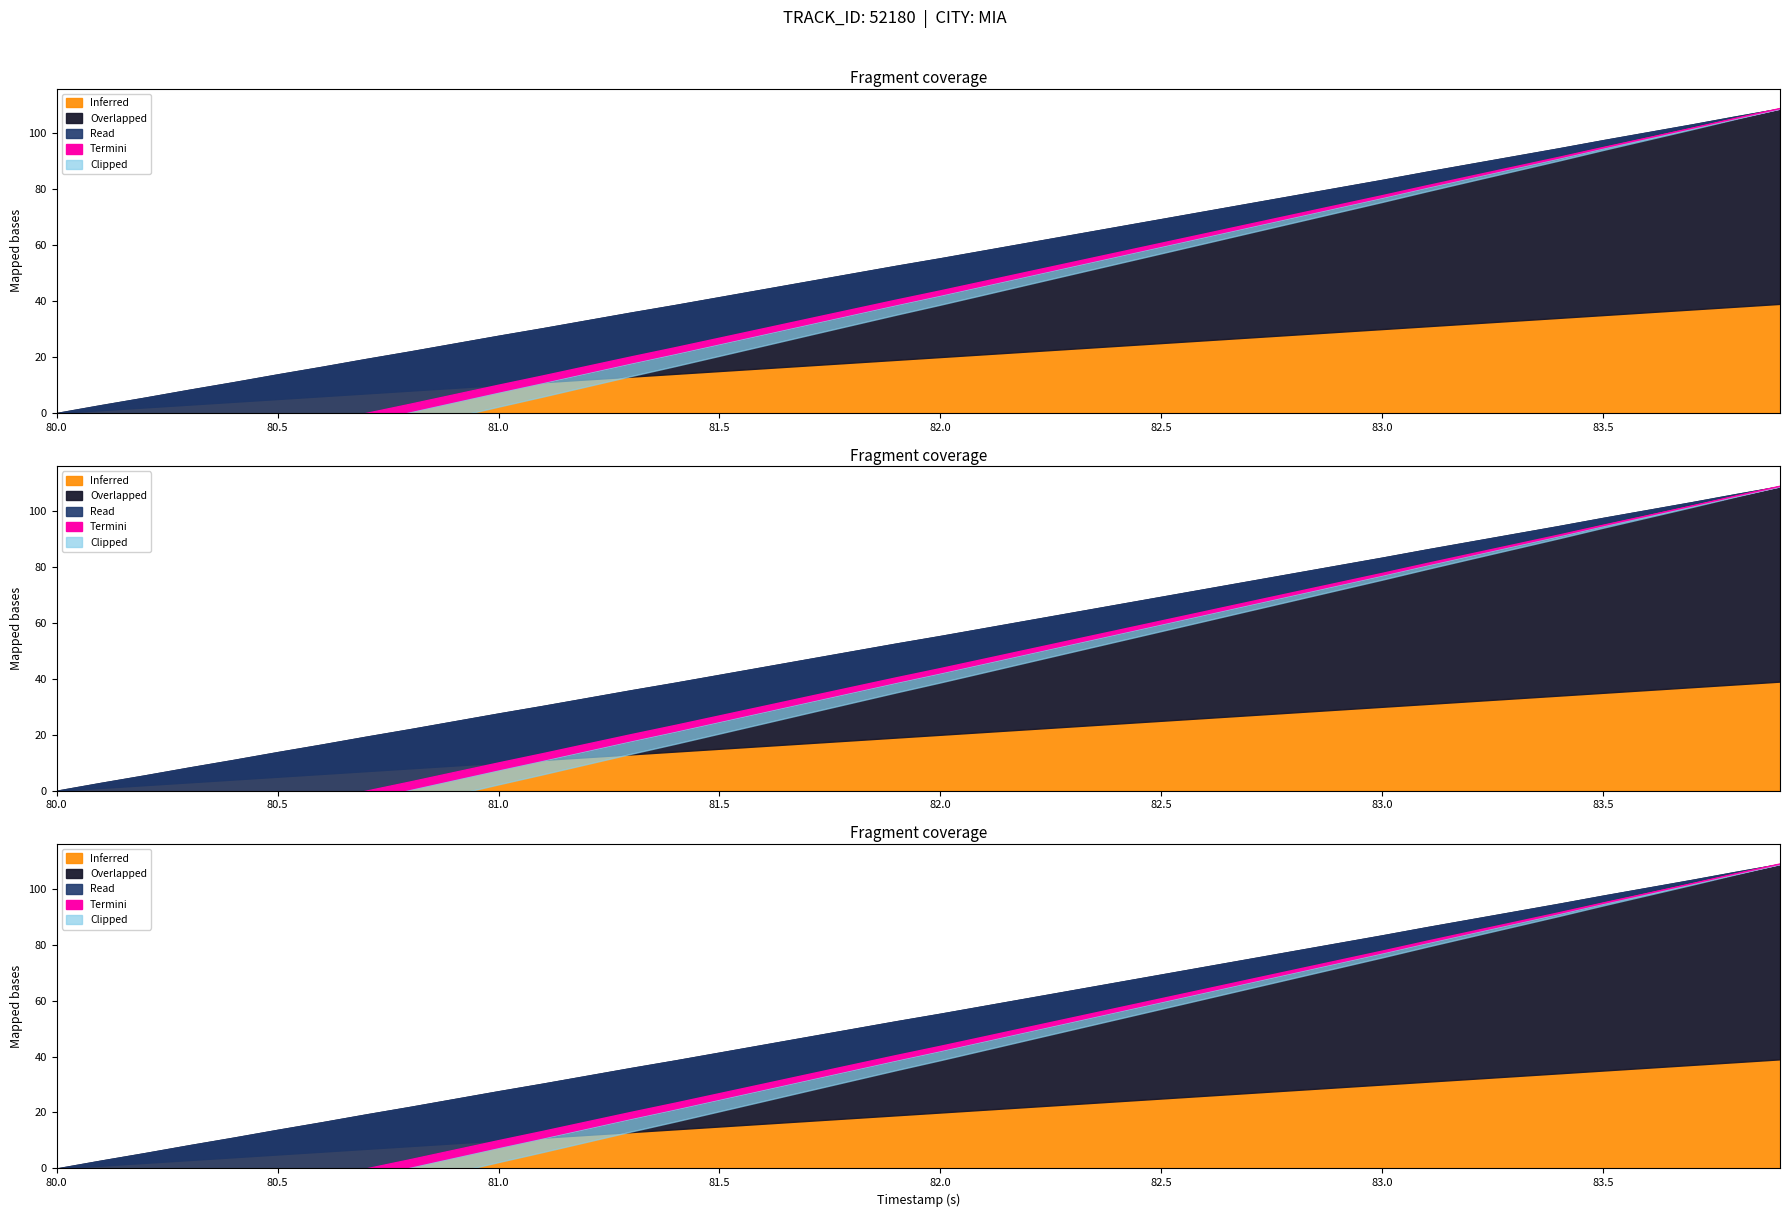

Is the value of X at 82.5 greater than the value of Y at 80.4?

Yes